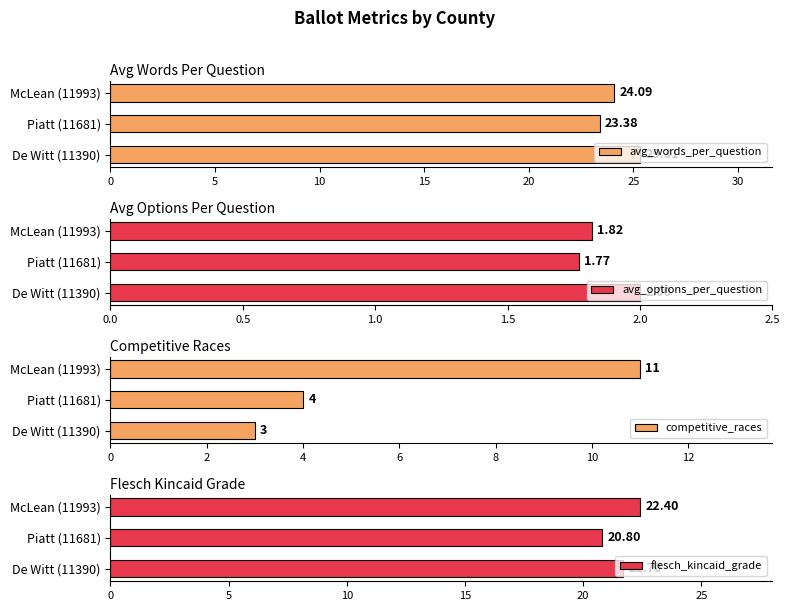

What is the sum of all flesch_kincaid_grade values?

64.9